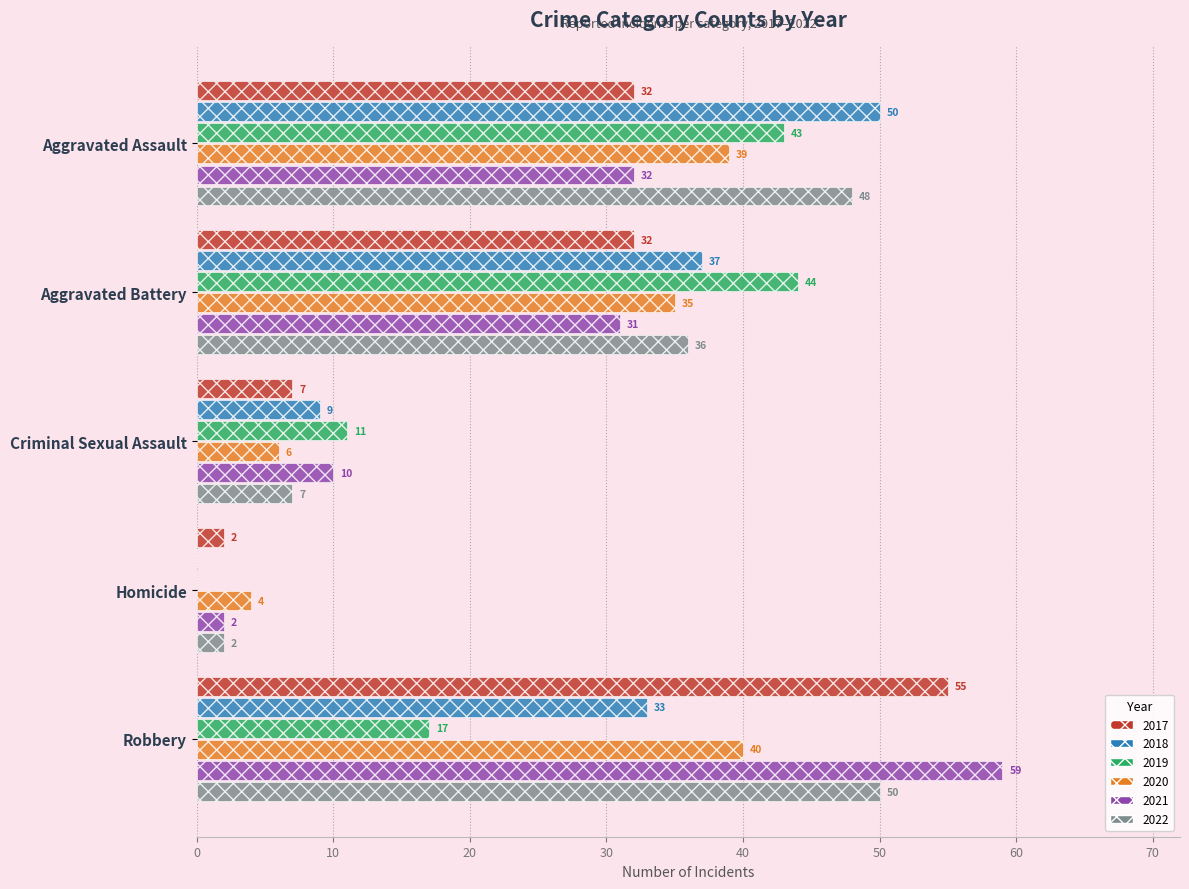

What is the sum of all 2018 values?

129